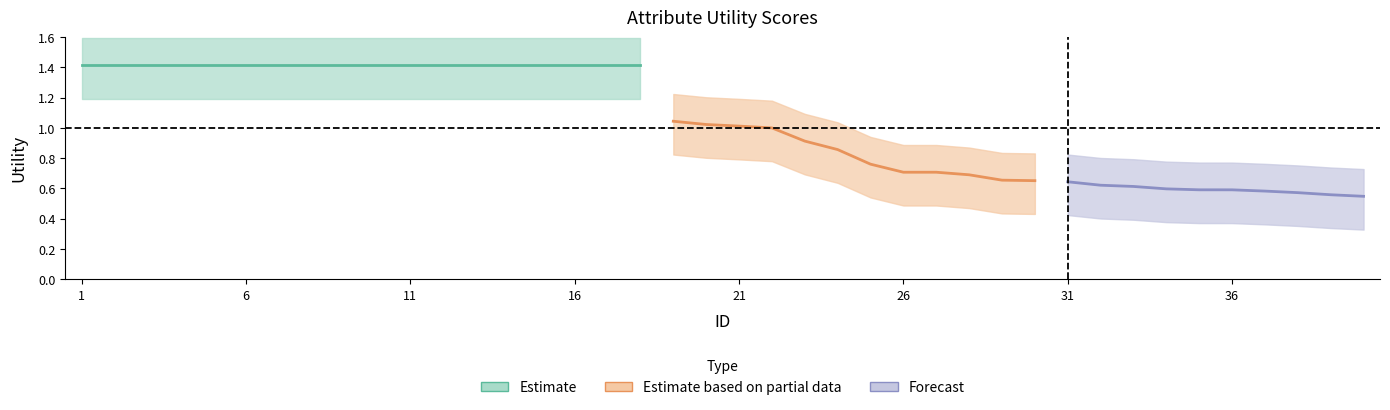

Reading left to right, what are all the values shown in this chart?

1.4	1.4	1.4	1.4	1.4	1.4	1.4	1.4	1.4	1.4	1.4	1.4	1.4	1.4	1.4	1.4	1.4	1.4	1.0	1.0	1.0	1.0	0.9	0.9	0.8	0.7	0.7	0.7	0.7	0.7	0.6	0.6	0.6	0.6	0.6	0.6	0.6	0.6	0.6	0.5